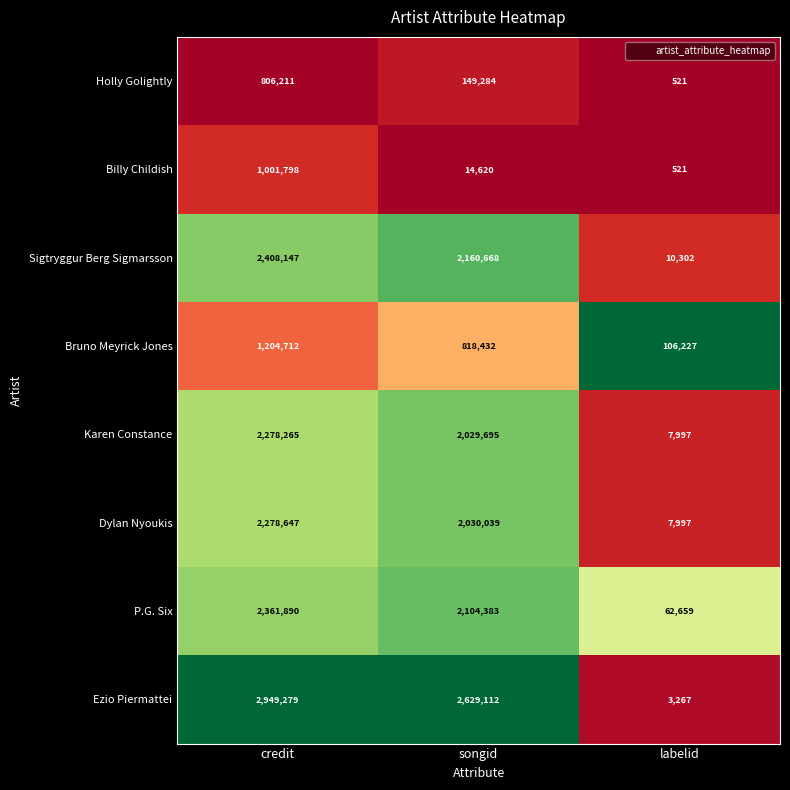

Count the number of data series in this chart.

8